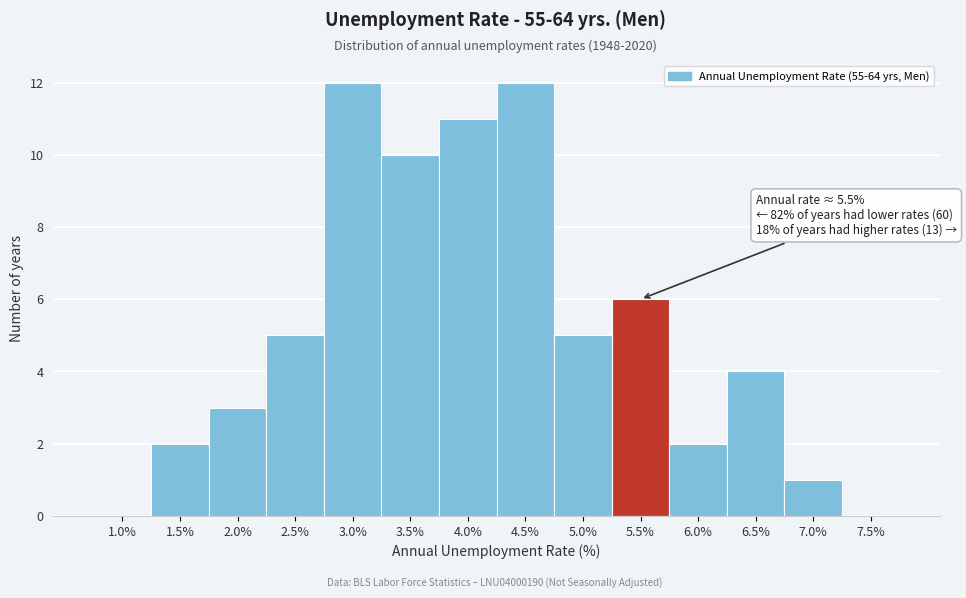

Reading left to right, extract all data points from this chart.

1.0%=0	1.5%=2	2.0%=3	2.5%=5	3.0%=12	3.5%=10	4.0%=11	4.5%=12	5.0%=5	5.5%=6	6.0%=2	6.5%=4	7.0%=1	7.5%=0